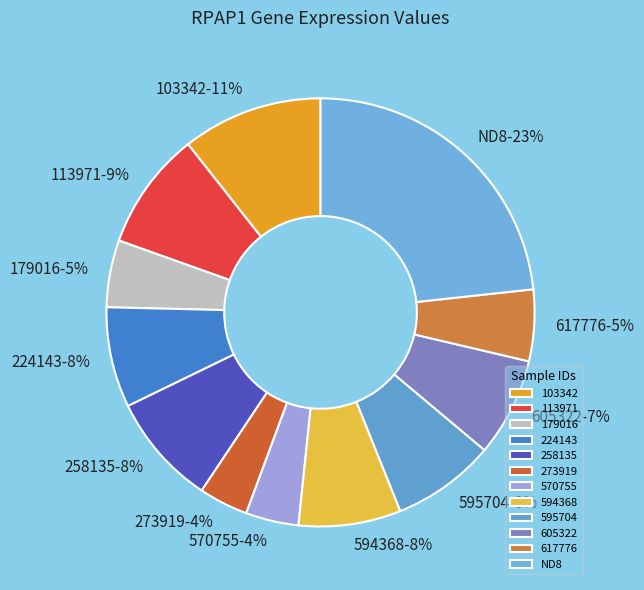

What percentage is the 258135 slice, to the nearest percent?

8%